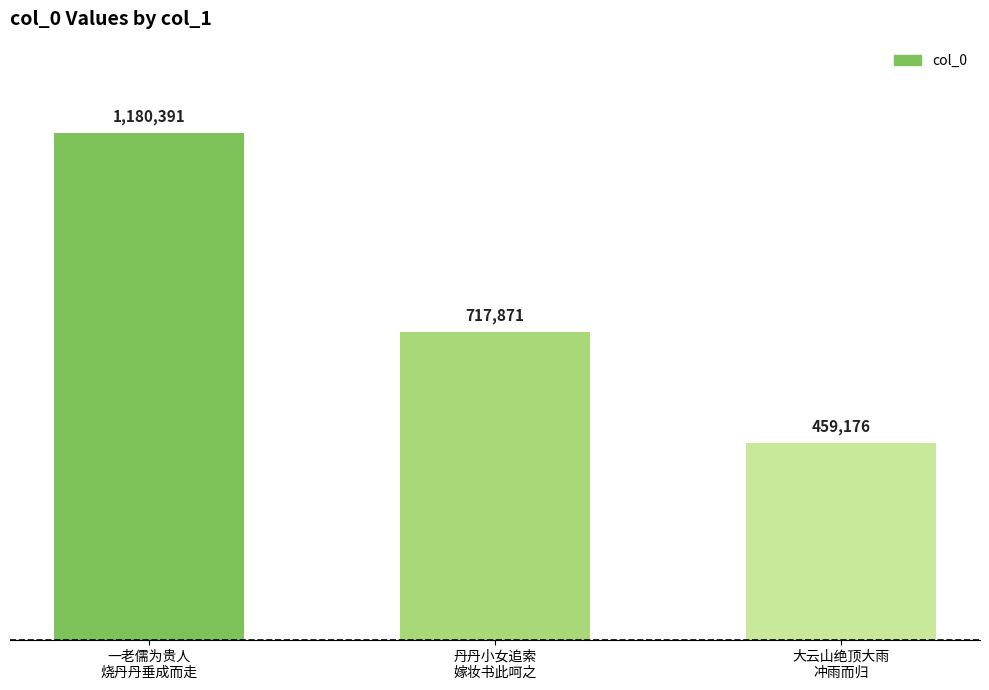

What is the difference between the second highest and minimum values?

258695